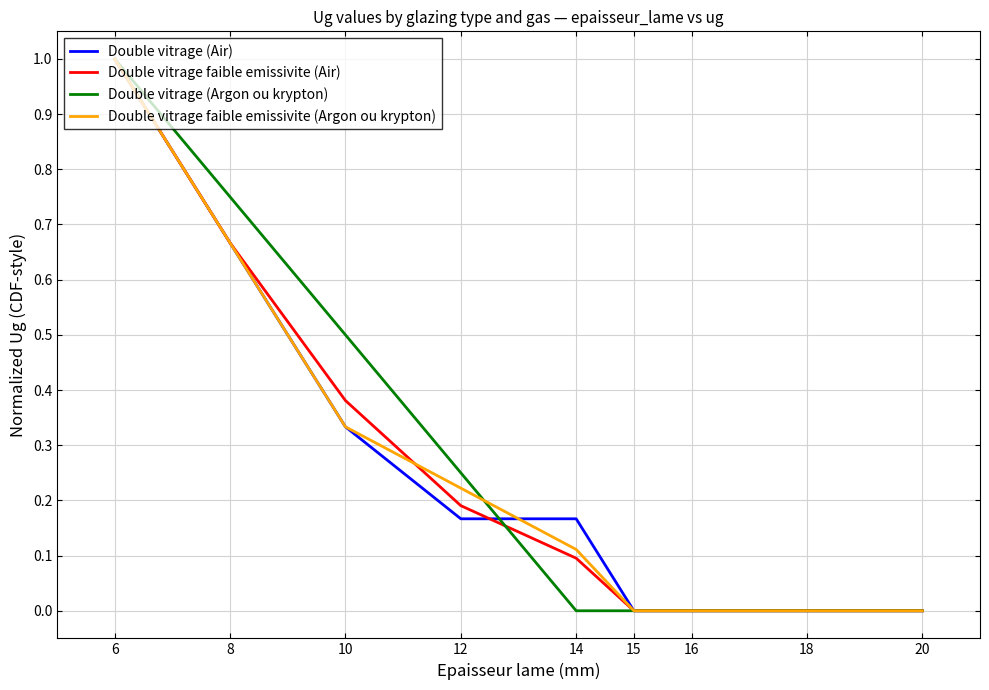

Is it true that Double vitrage faible emissivite (Argon ou krypton) equals 1.8 at 6?

False